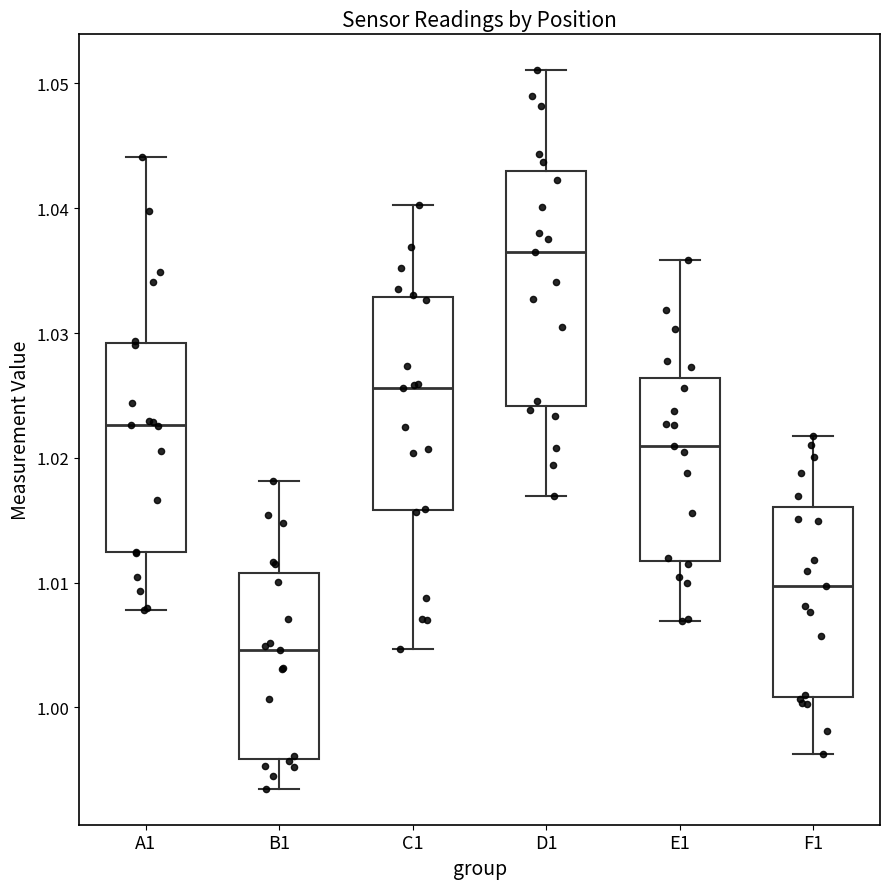

Which box's median line is the highest?

D1